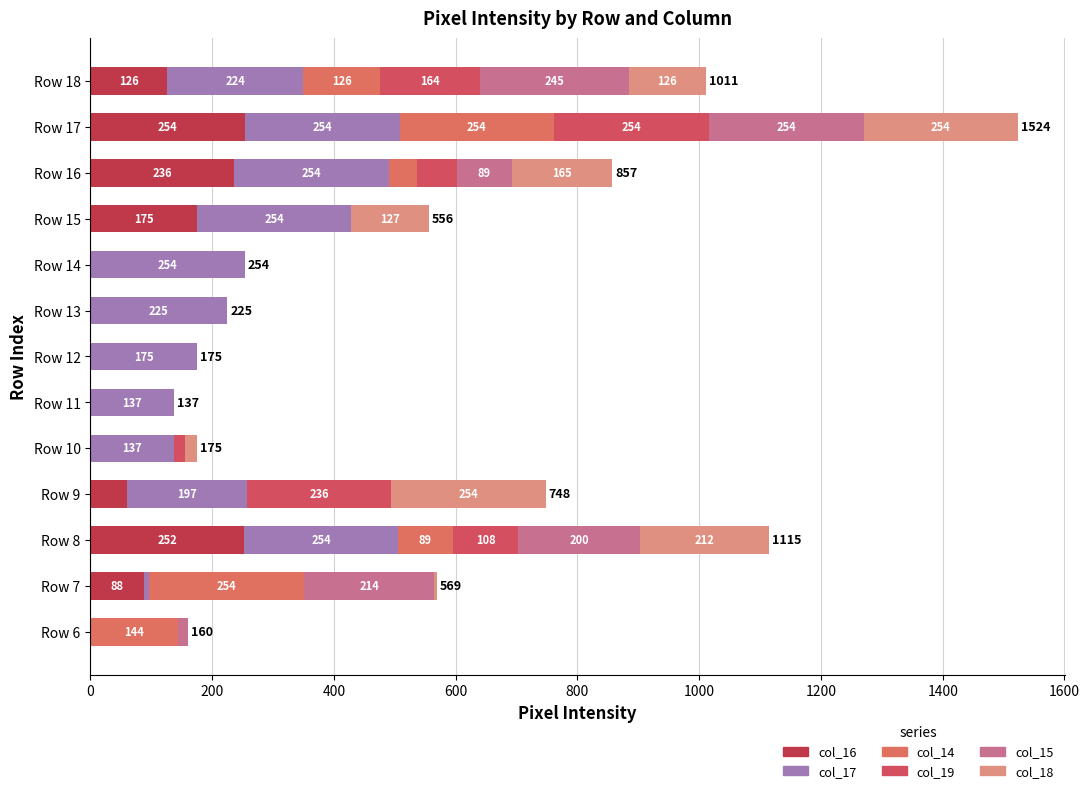

How many categories are shown in the chart?

13